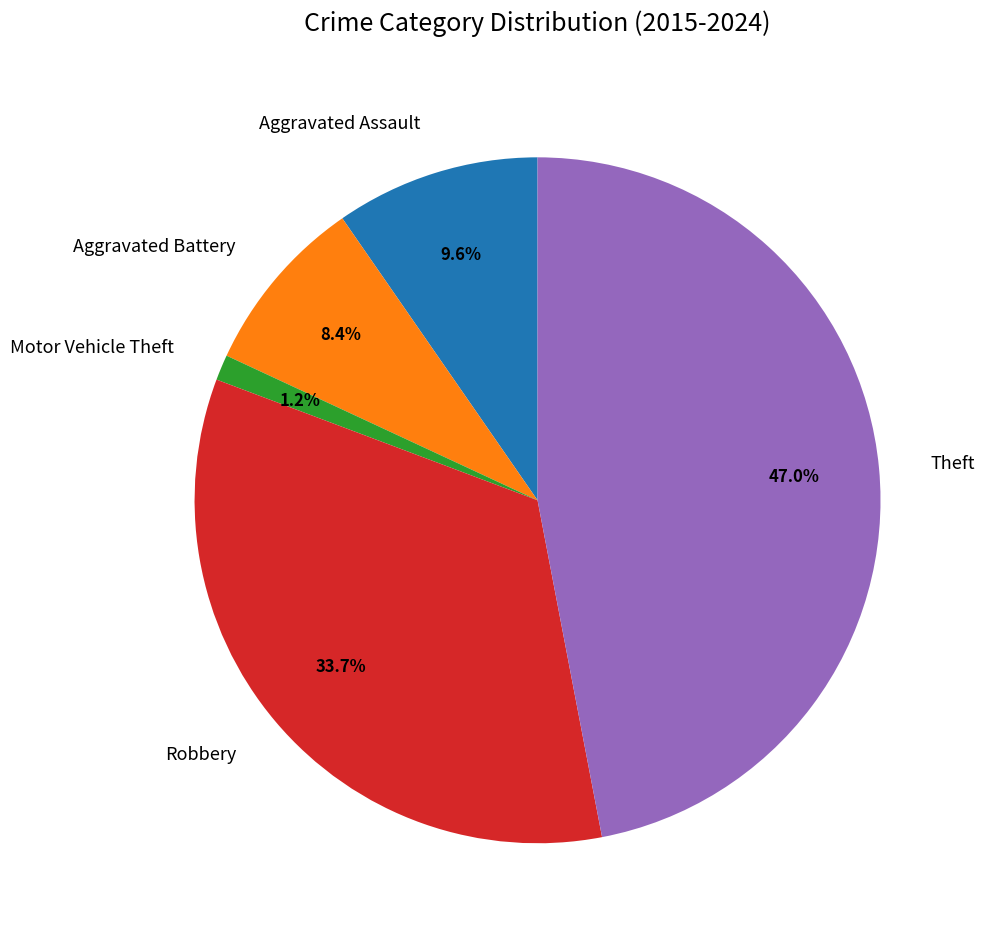

The Robbery slice represents 45% of the pie. True or false?

False